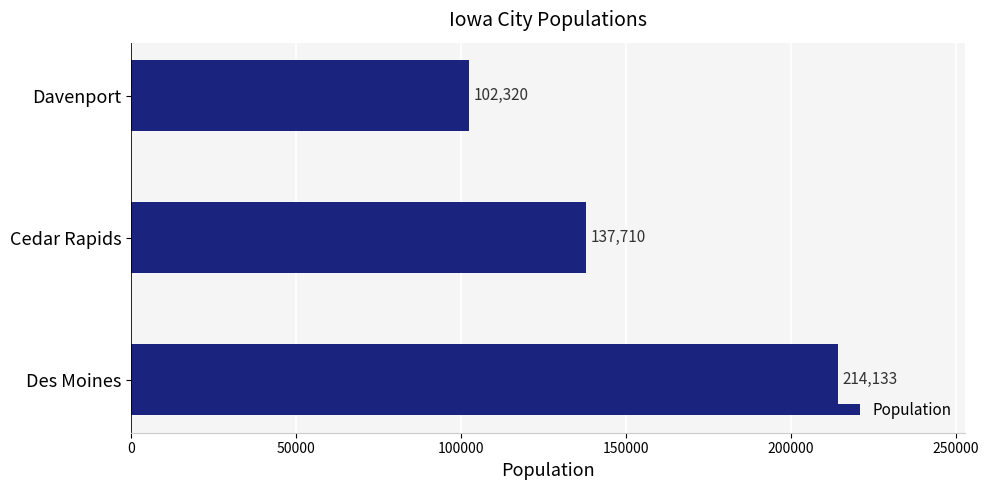

What is the sum of the values at Cedar Rapids and Davenport?

240030